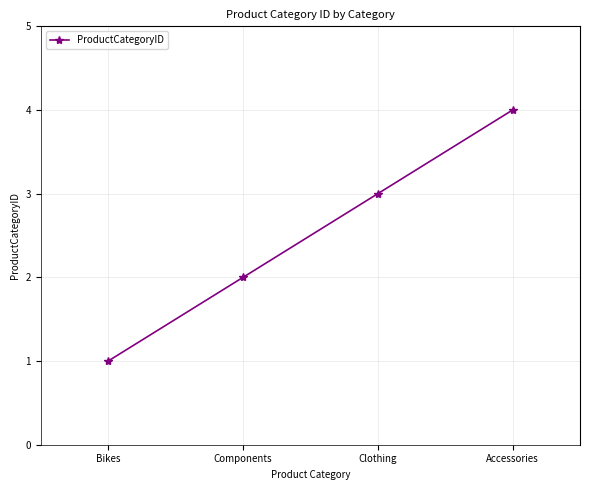

Reading left to right, what are all the values shown in this chart?

Bikes=1	Components=2	Clothing=3	Accessories=4